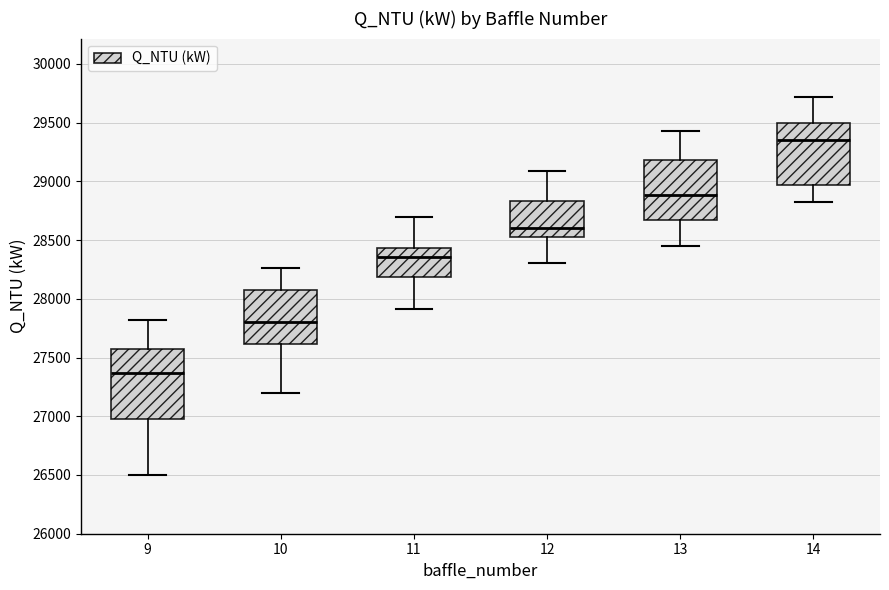

Where is the lower edge of the box at x = 13 on the y-axis? The values are not printed on the chart, so give them approximately, as read against the axis.

28650